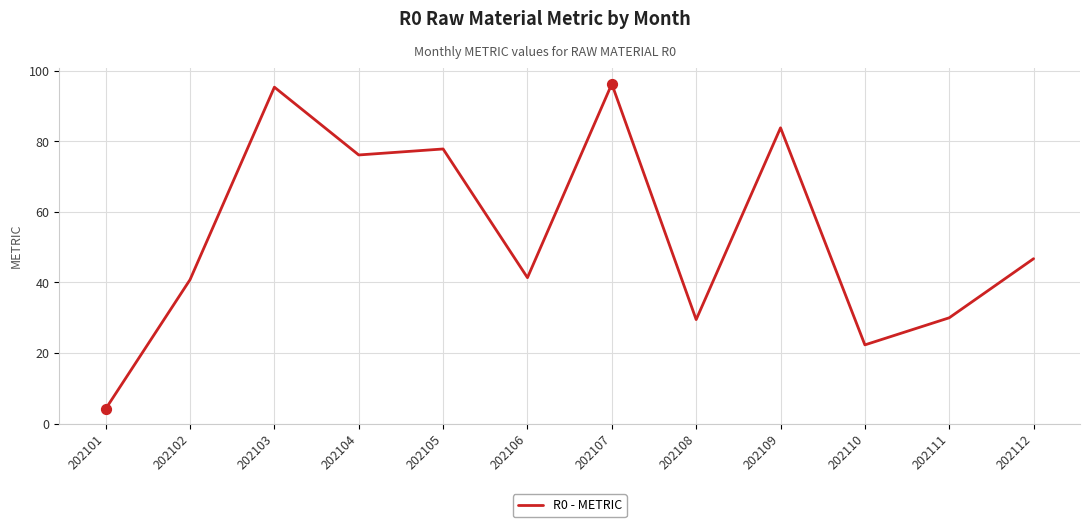

What is the ratio of the value at 202103 to the value at 202111?

3.2